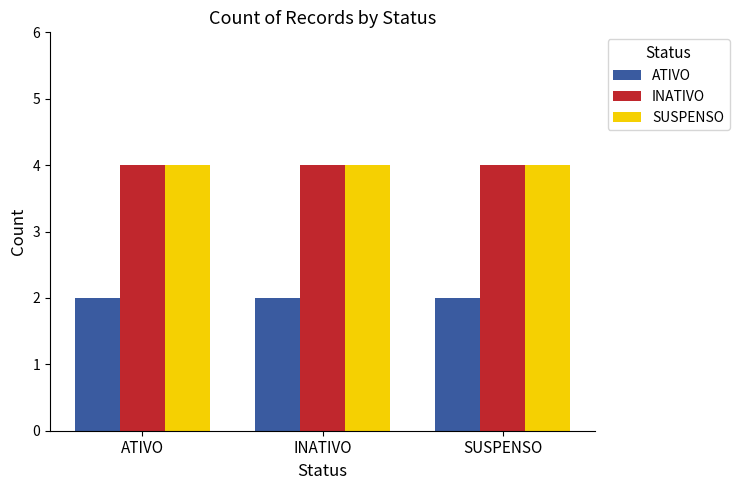

Reading left to right, list all the values displayed in this chart.

ATIVO: 2	2	2
INATIVO: 4	4	4
SUSPENSO: 4	4	4